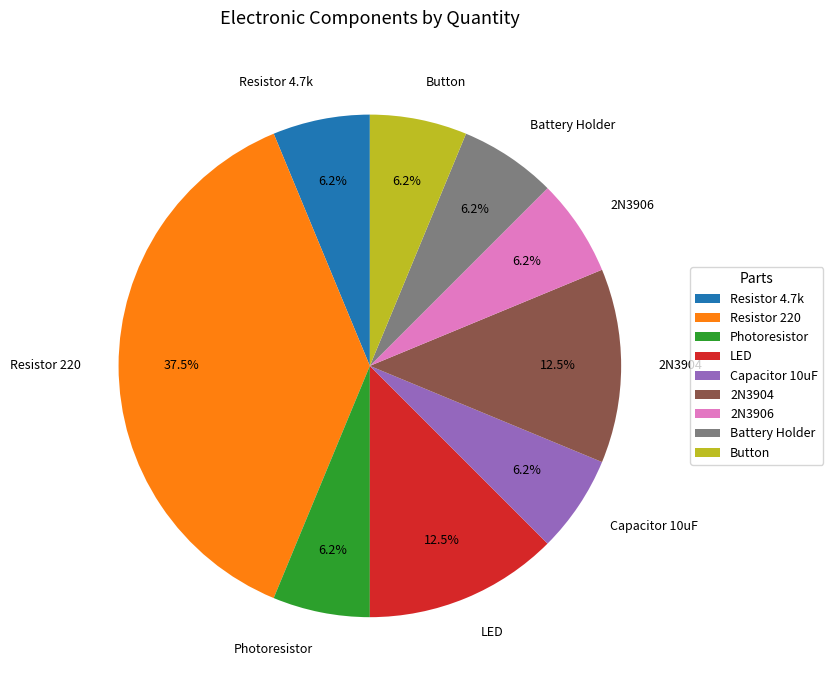

Which slice is the largest?

Resistor 220